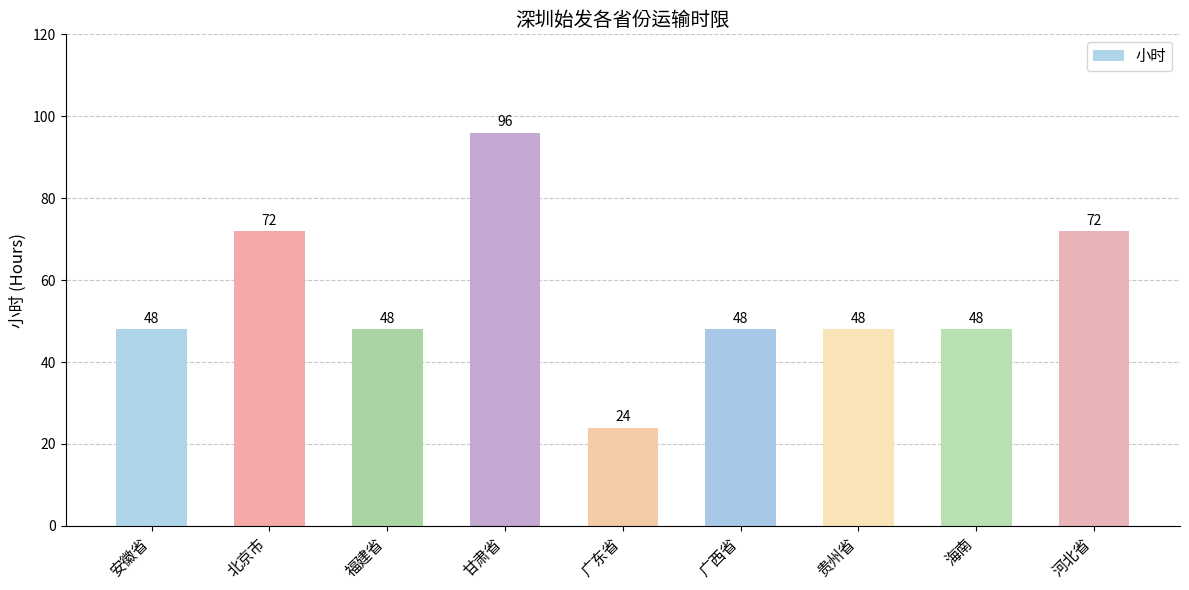

Reading left to right, extract all data points from this chart.

48	72	48	96	24	48	48	48	72